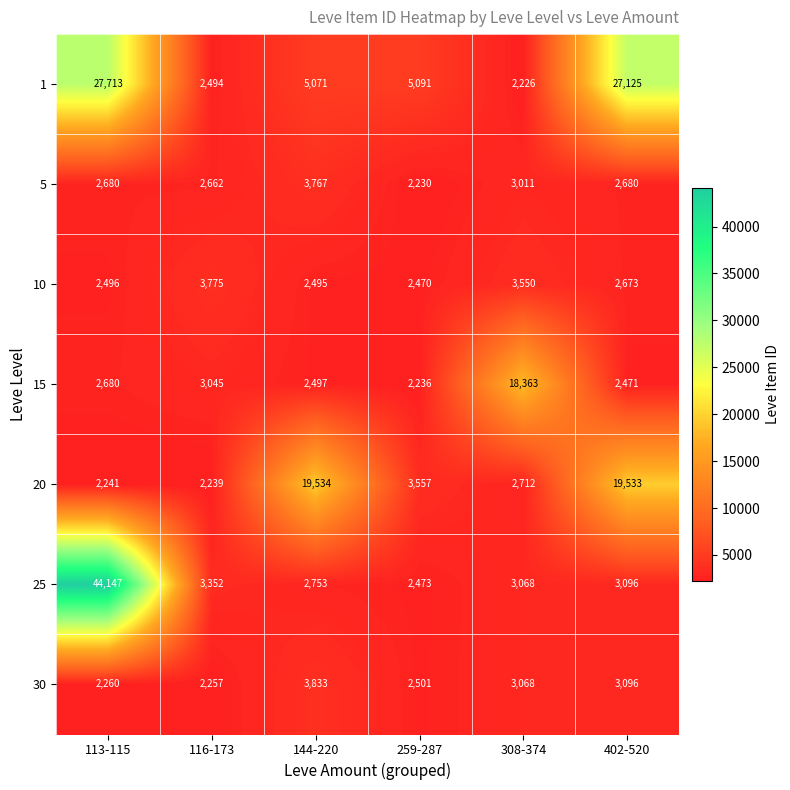

At which label is 30 closest to 3045?

308-374